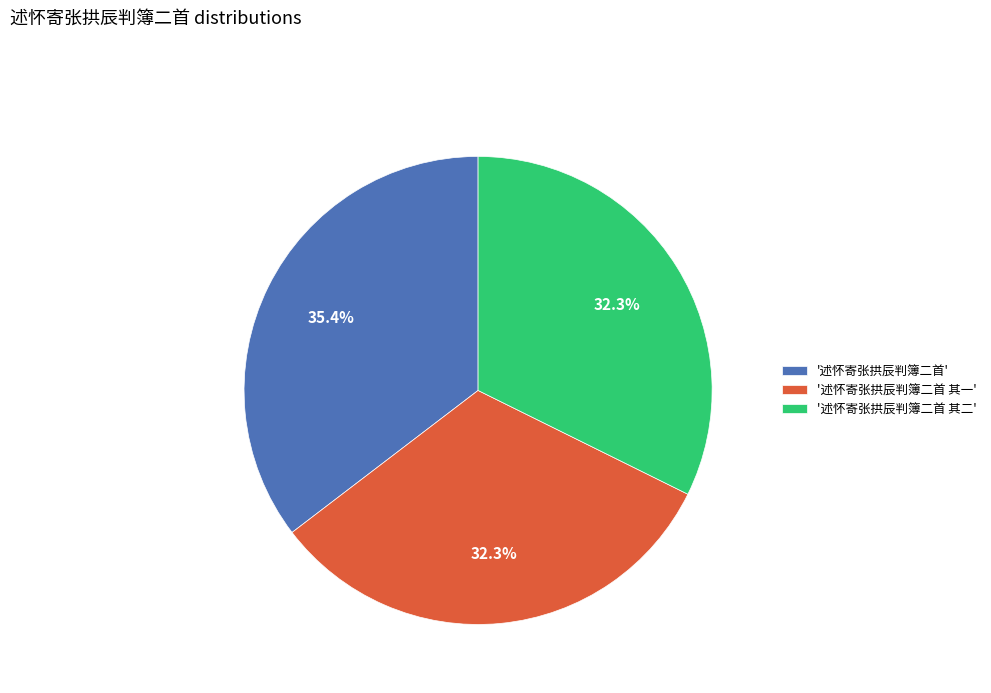

Which category has the biggest portion of the pie?

'述怀寄张拱辰判簿二首'